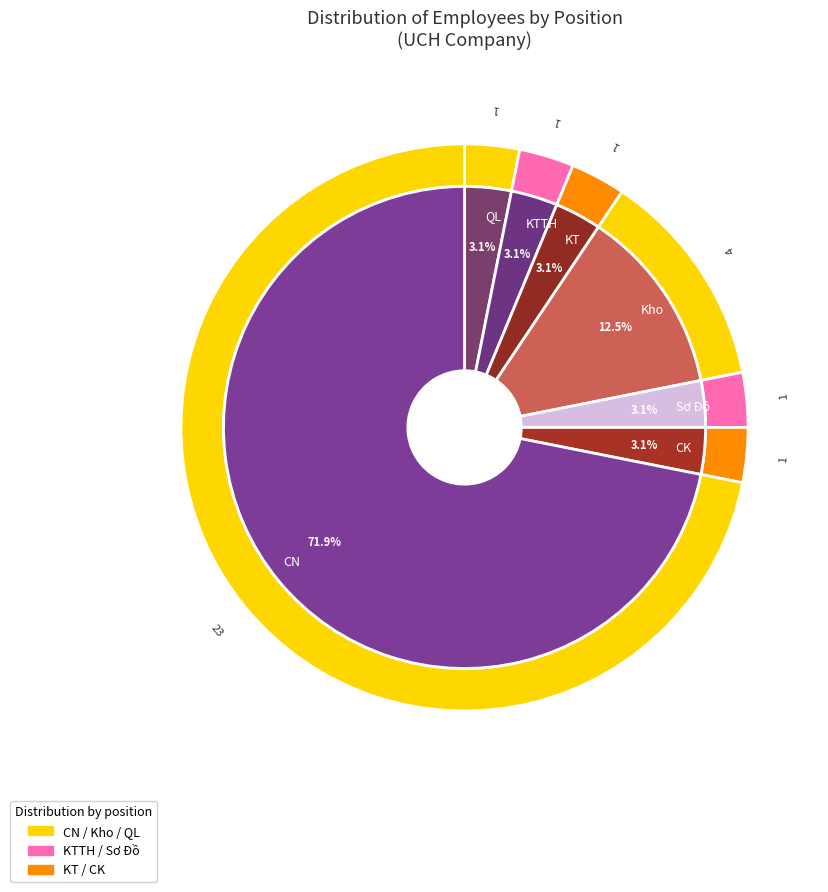

What percentage is the Kho slice, to the nearest percent?

12%